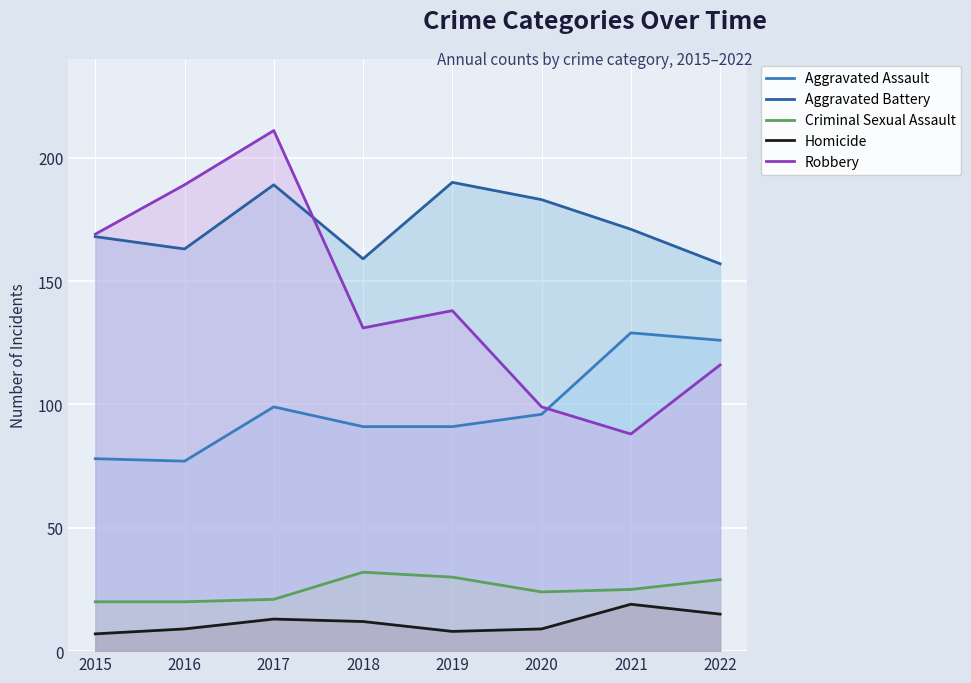

How many lines are shown in the chart?

5